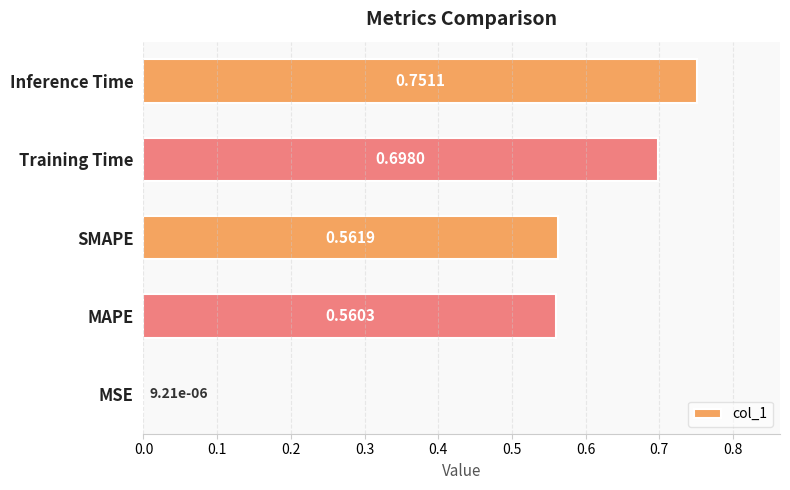

Where is the data nearest to the value 0?

MSE